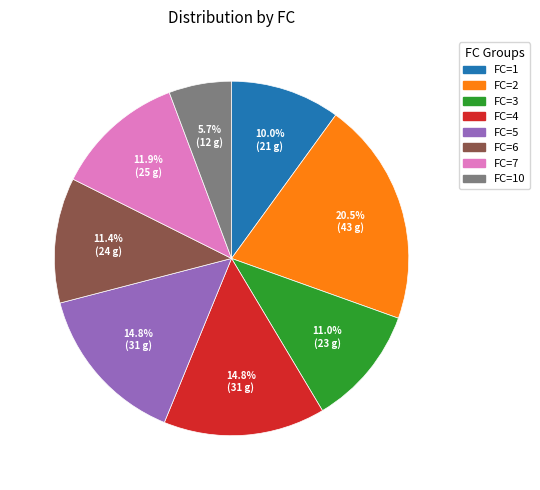

Between FC=10 and FC=3, which is larger?

FC=3